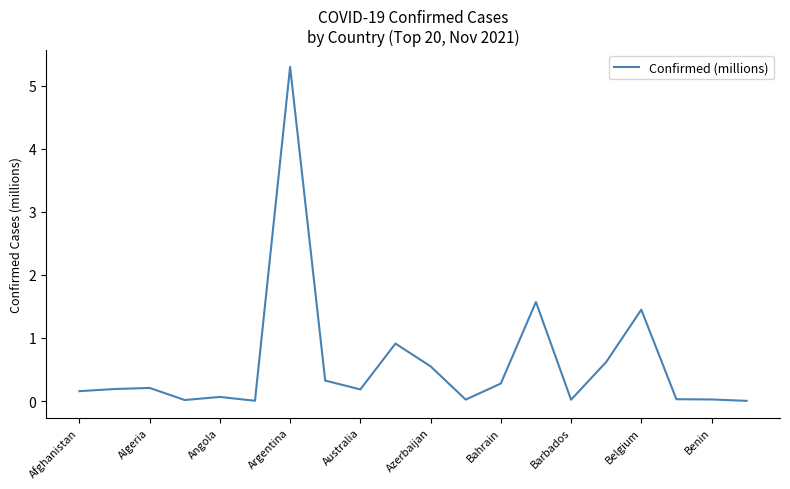

What is the greatest value displayed?

5.3